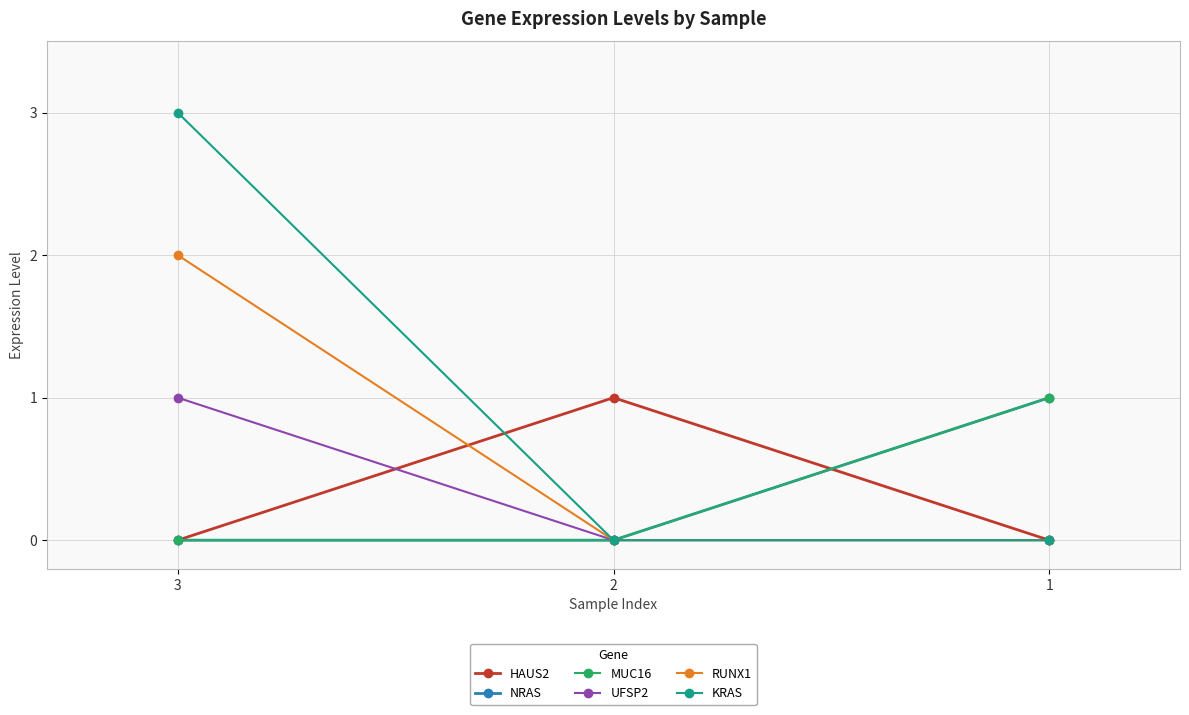

What is the sum of all KRAS values?

3